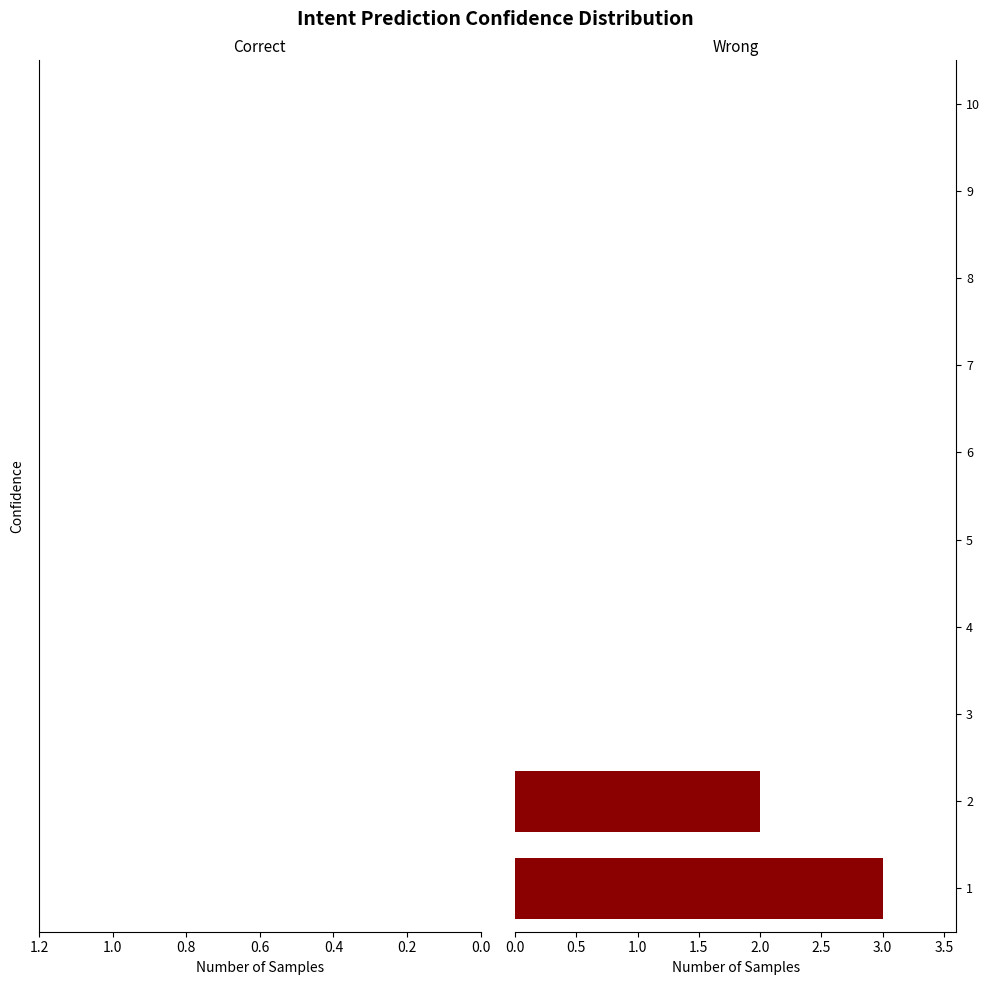

Is it true that the value at 4 is 0?

True